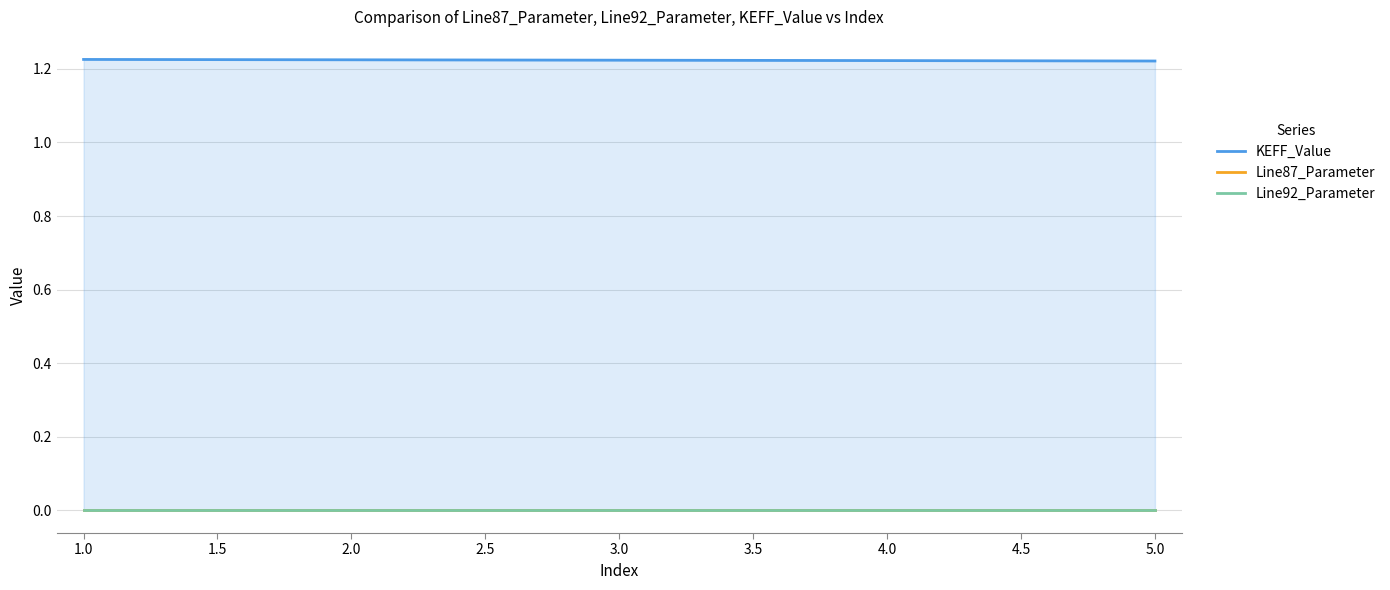

True or false: Line92_Parameter and KEFF_Value cross at least once.

False